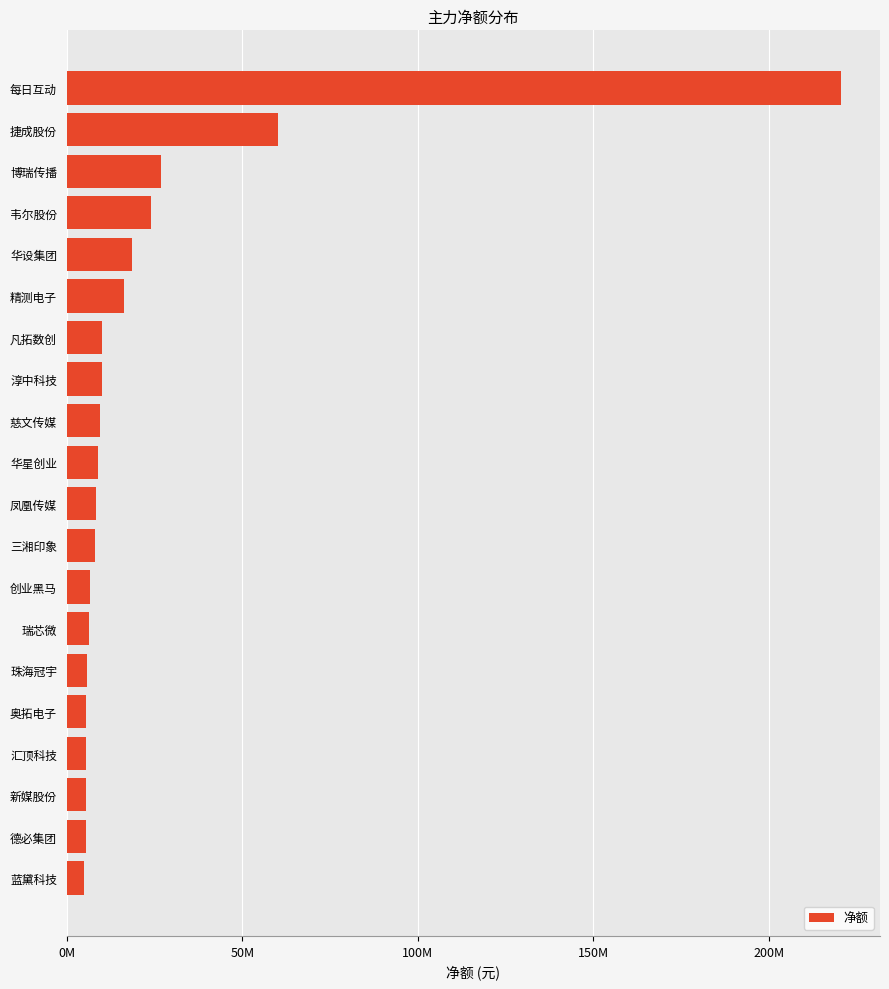

Does the chart contain any negative values?

No